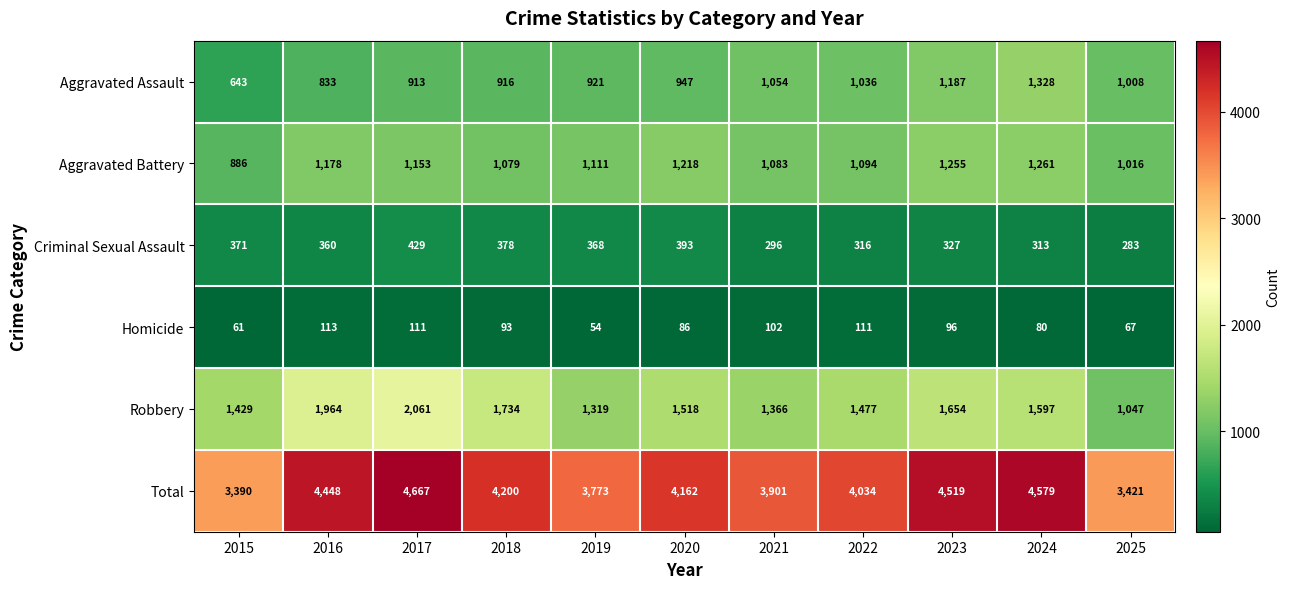

What is the sum of all Criminal Sexual Assault values?

3834